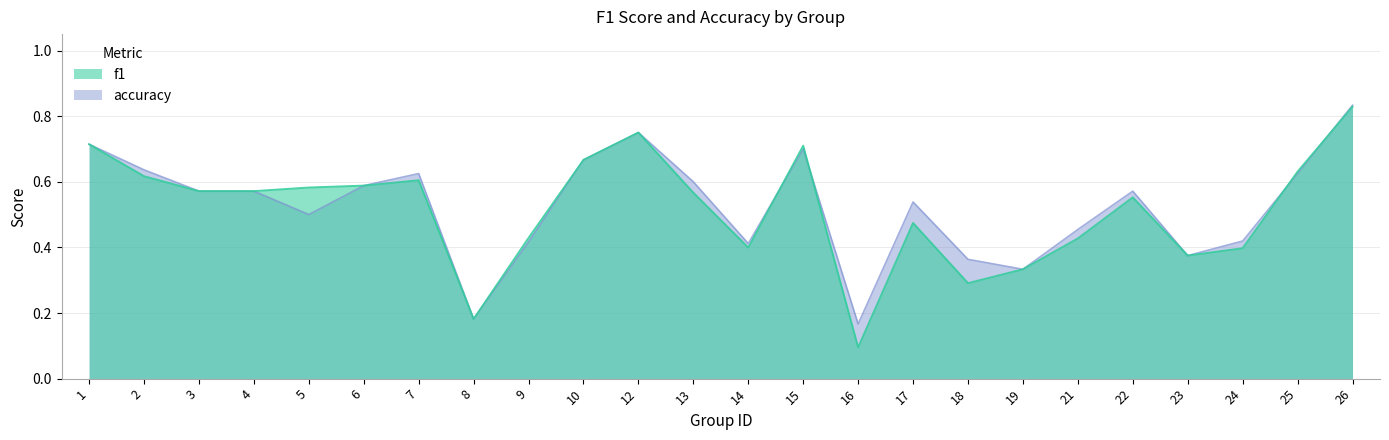

Which series has the largest range (max minus min)?

f1